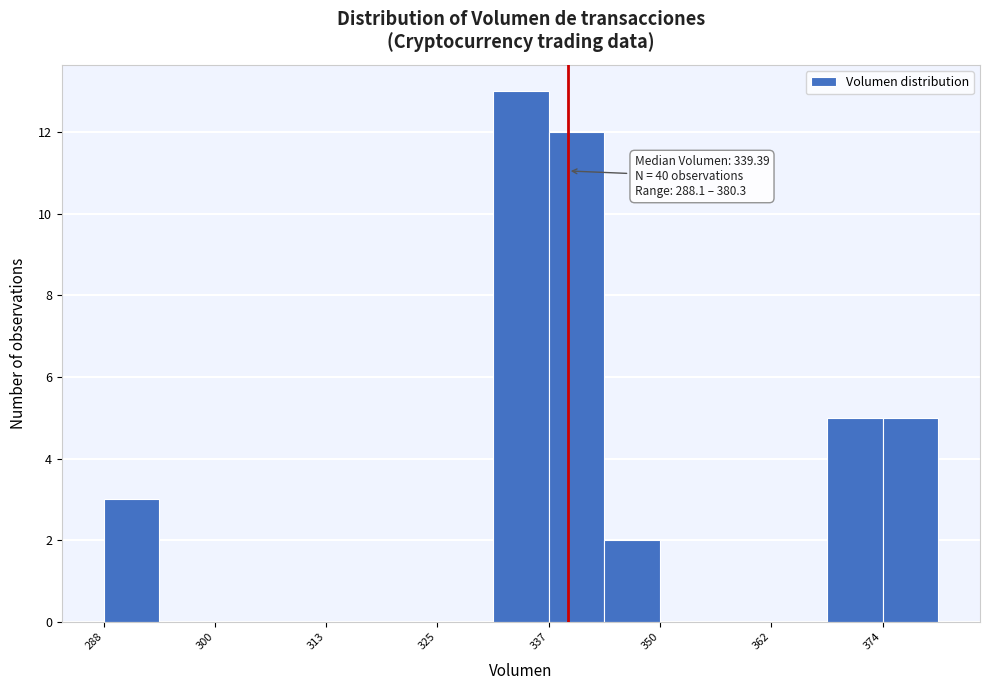

Around what value on the x-axis is the tallest bar? Give the approximate position of its centre, as read against the axis.

334